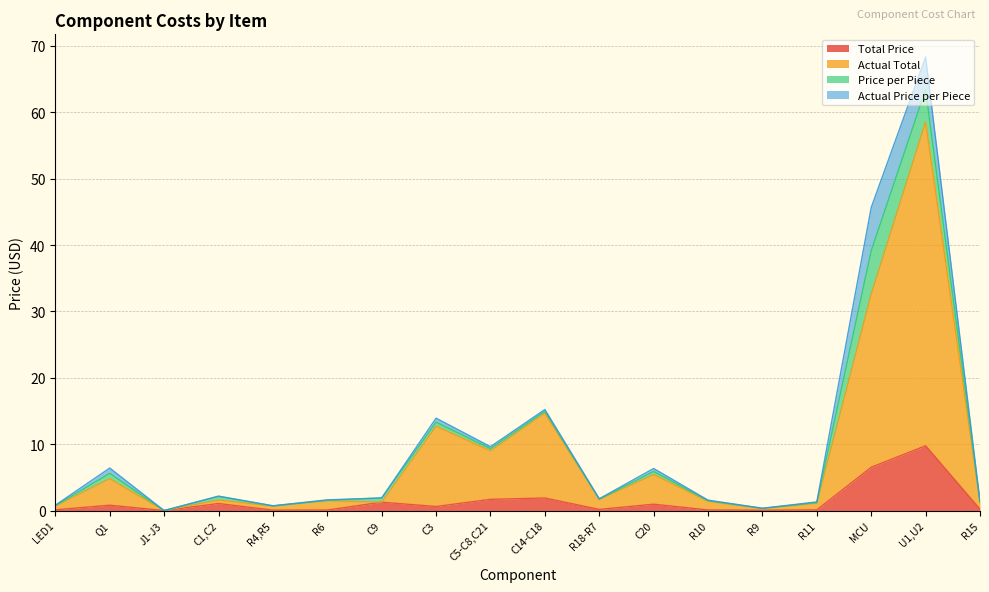

What is the sum of all Total Price values?

25.4